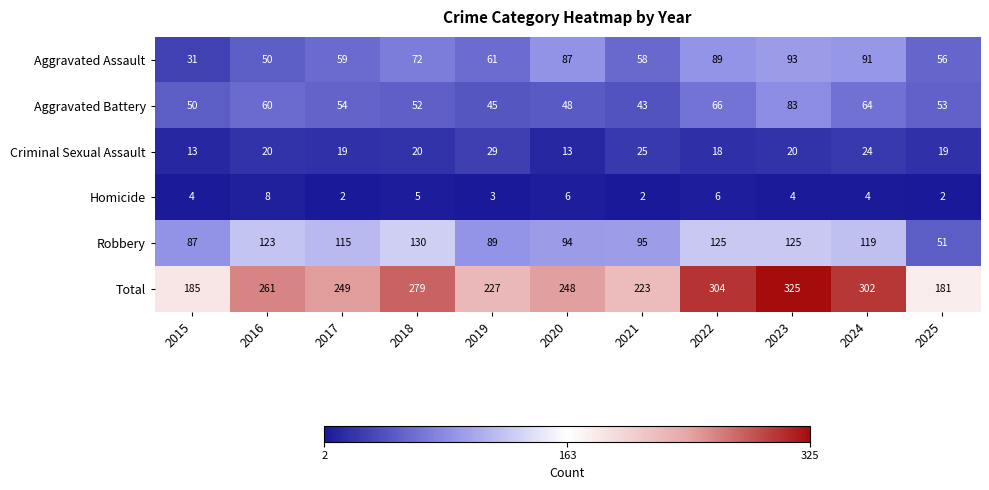

Between 2024 and 2025, which series saw the biggest shift?

Total